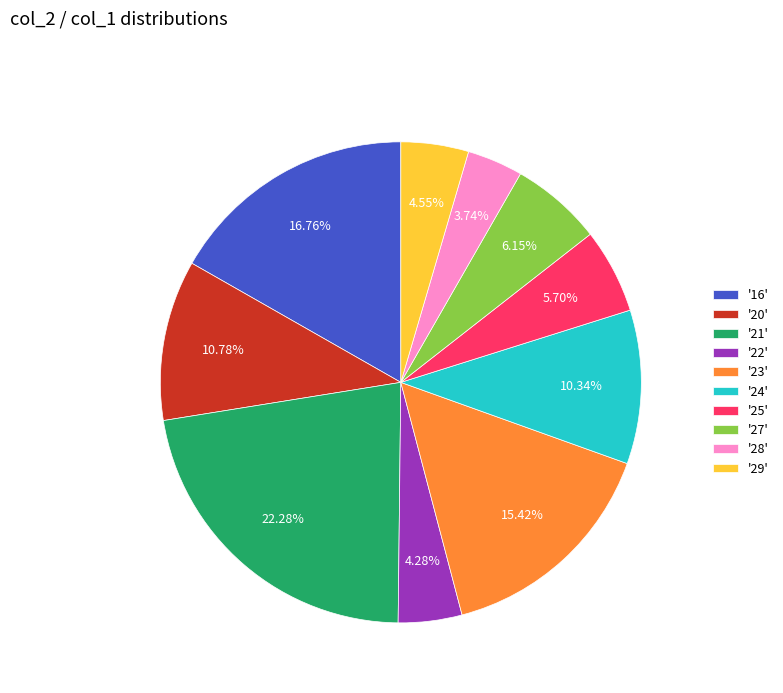

Does '22' represent more than half of the total?

No